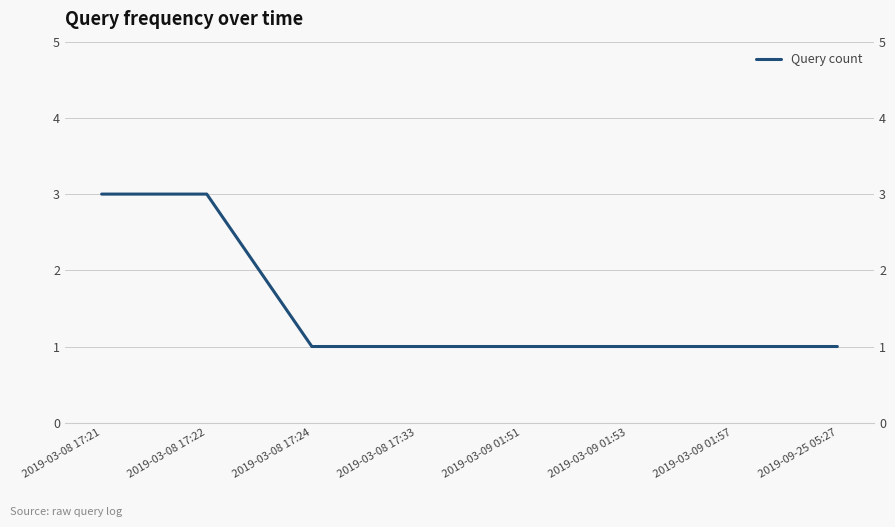

Does the chart have visible grid lines?

Yes